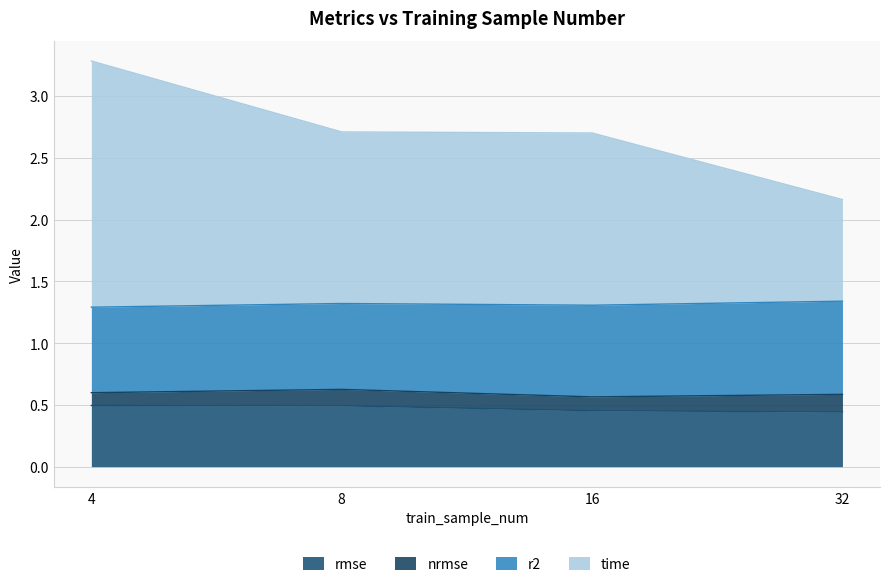

At which category is the sum across all series the highest?

4